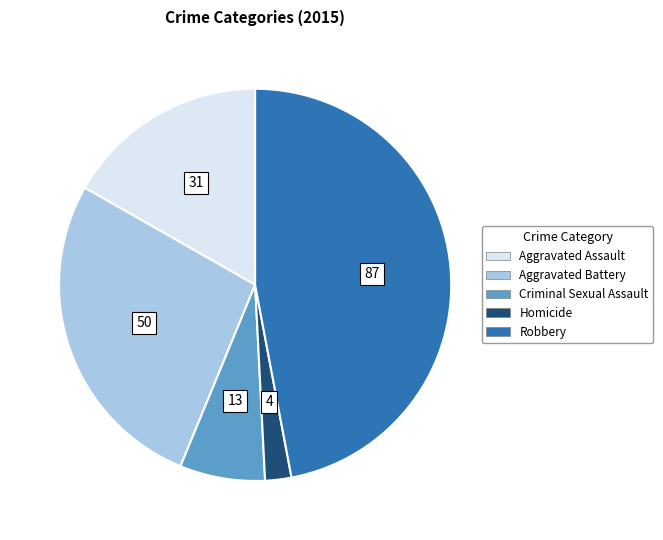

The Homicide slice represents 2% of the pie. True or false?

True